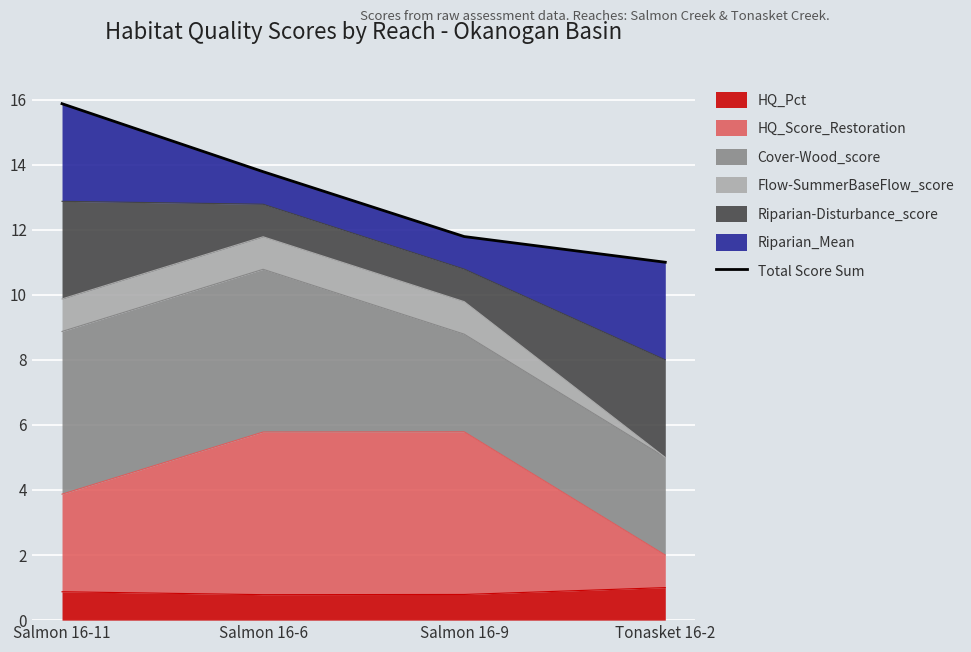

What is the difference between the second highest and minimum values?

2.8